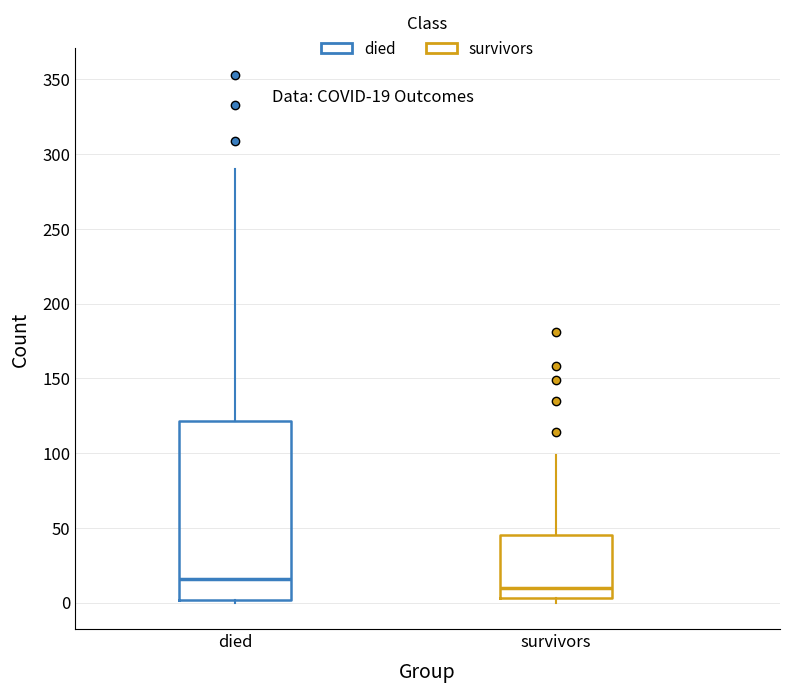

Comparing the boxes themselves (not the whiskers), which one is the tallest?

died